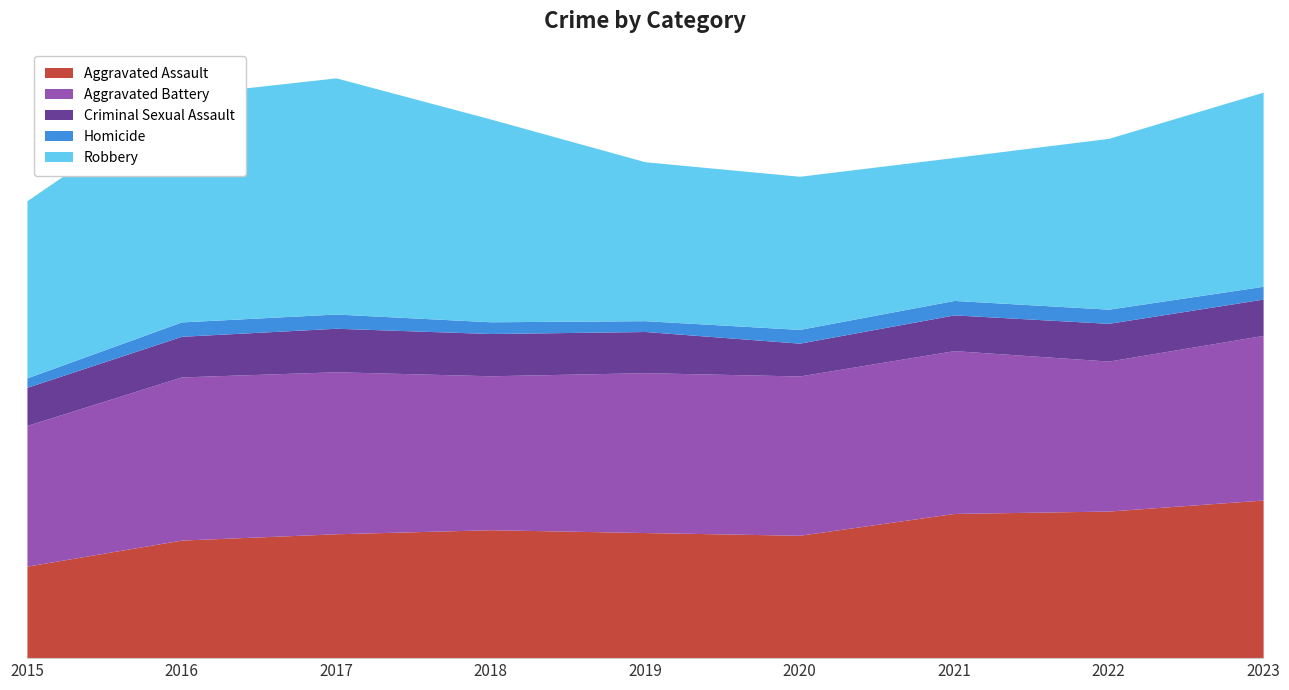

Which label corresponds to the smallest value in the chart?

2015